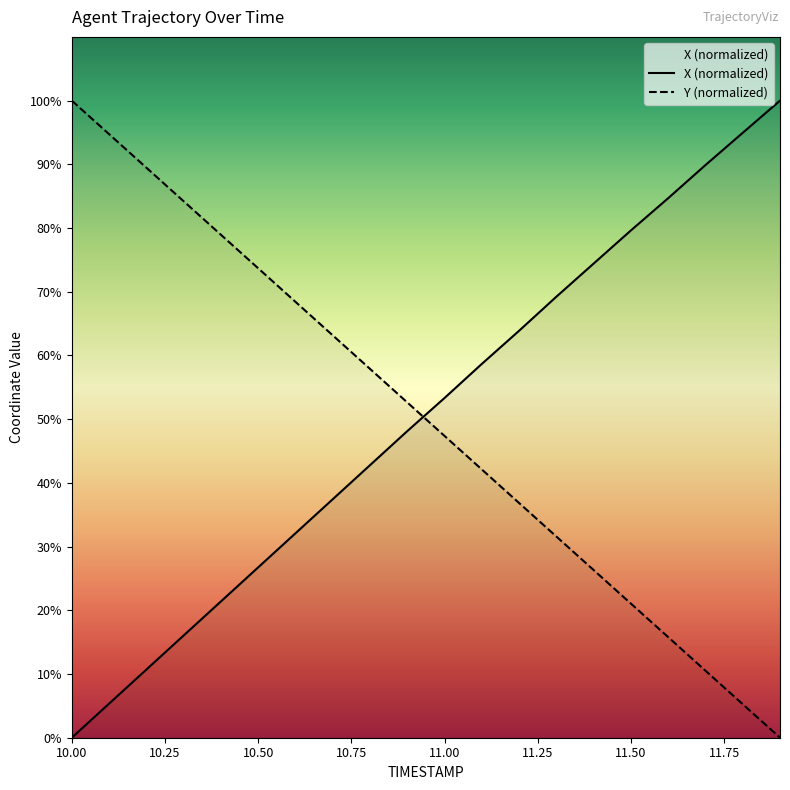

The Y (normalized) series shows 21.1 at 11.50. True or false?

True